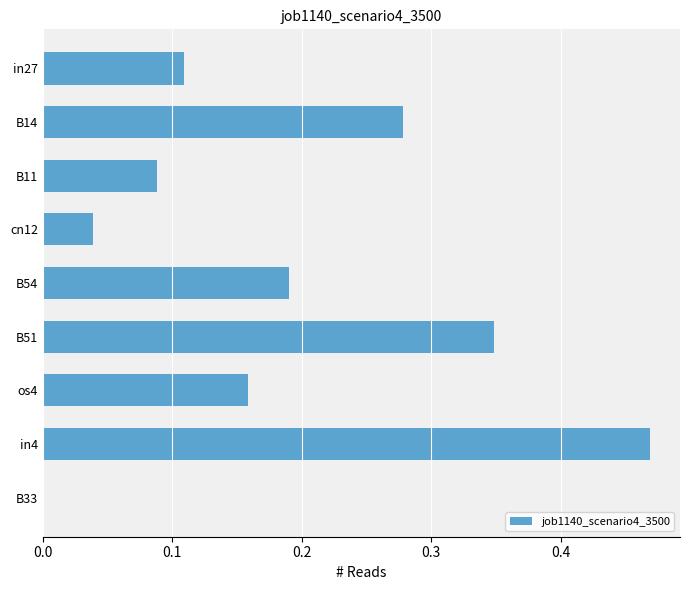

Which label corresponds to the largest value in the chart?

in4